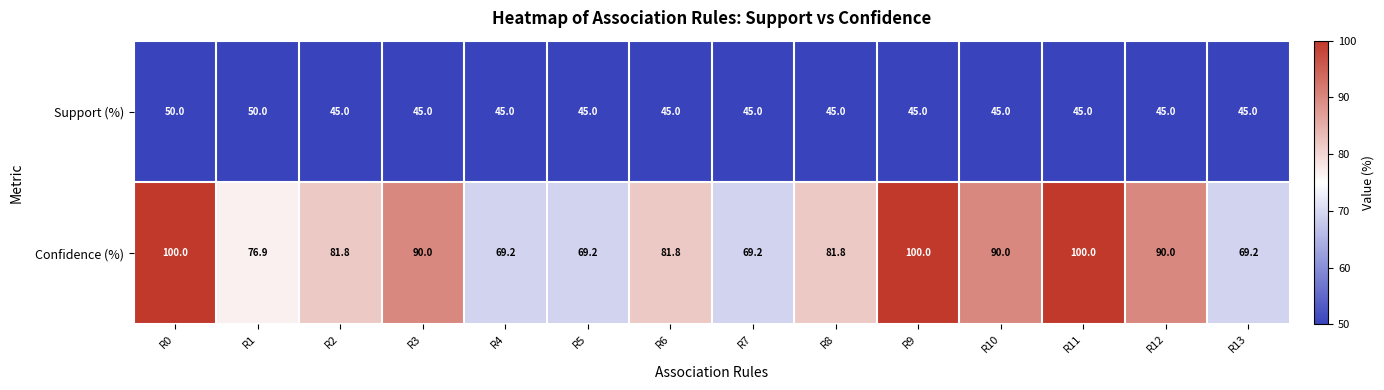

What is the sum of all Confidence (%) values?

1169.1